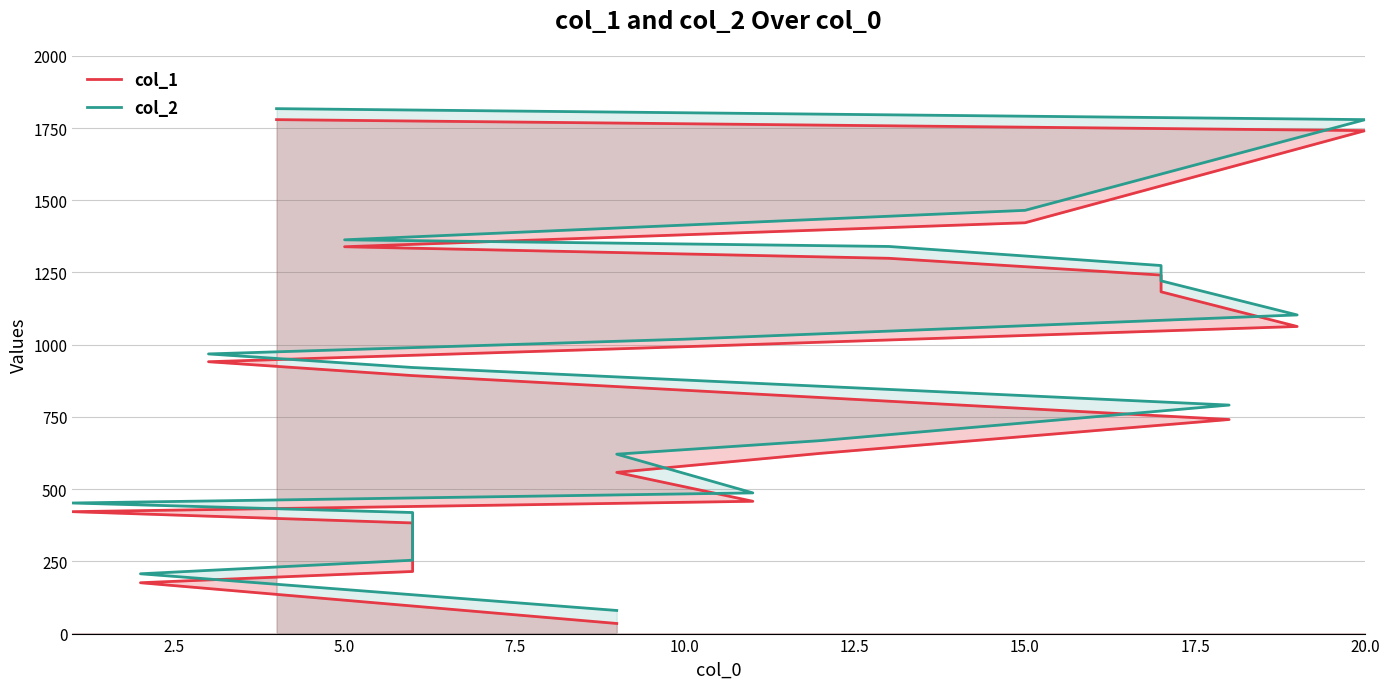

What are all the series names shown in the legend?

col_1, col_2